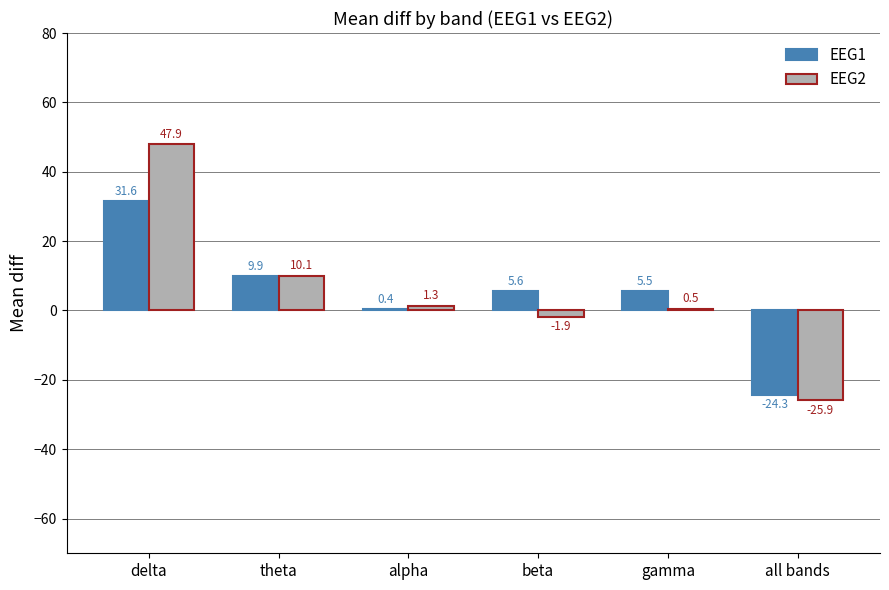

What is the total value across all series at alpha?

1.7